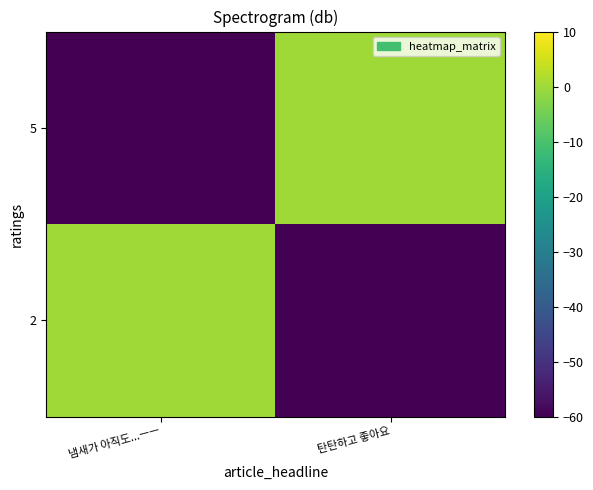

Which label corresponds to the smallest value in the chart?

탄탄하고 좋아요